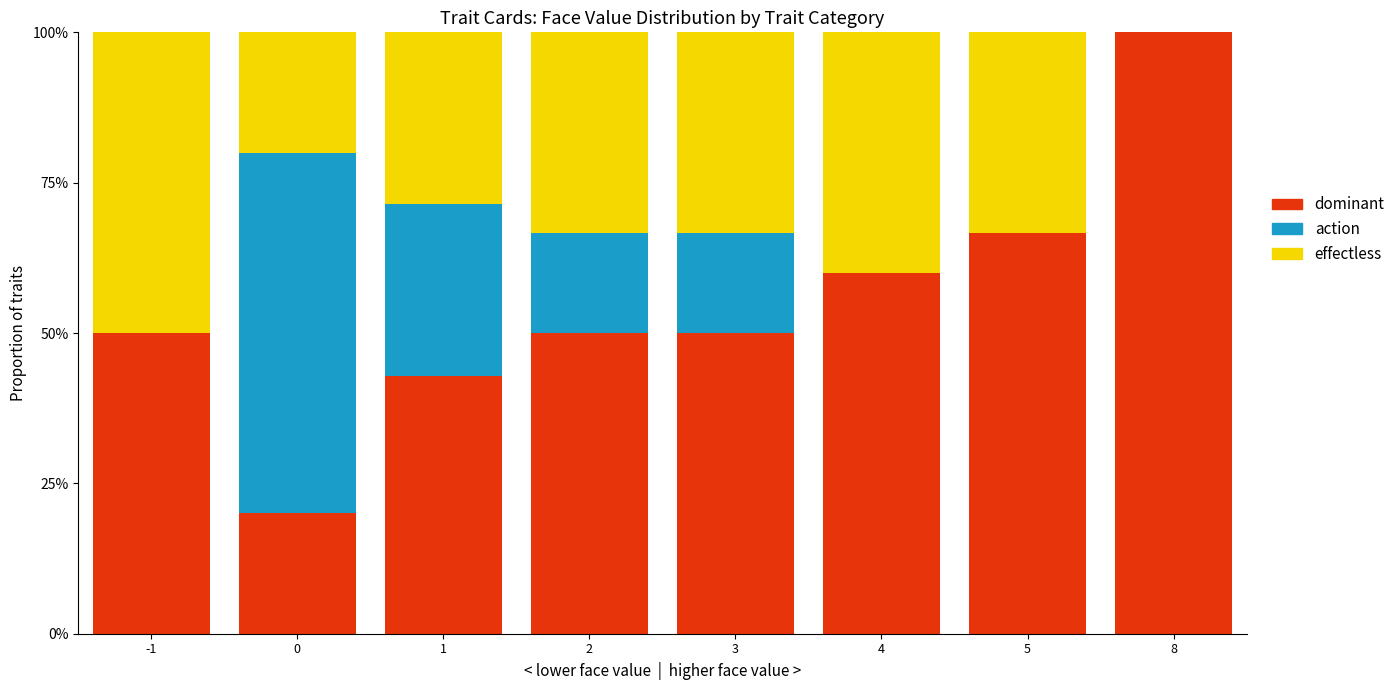

At which category is the sum across all series the highest?

-1